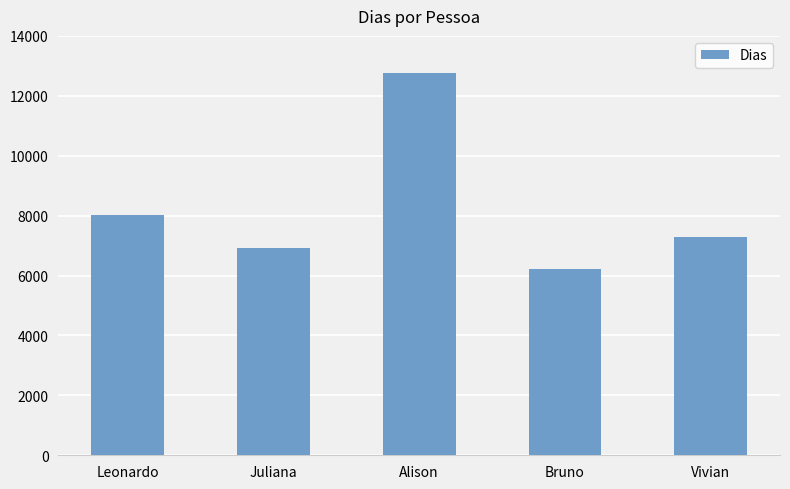

Is it true that the value at Alison is 12775?

True